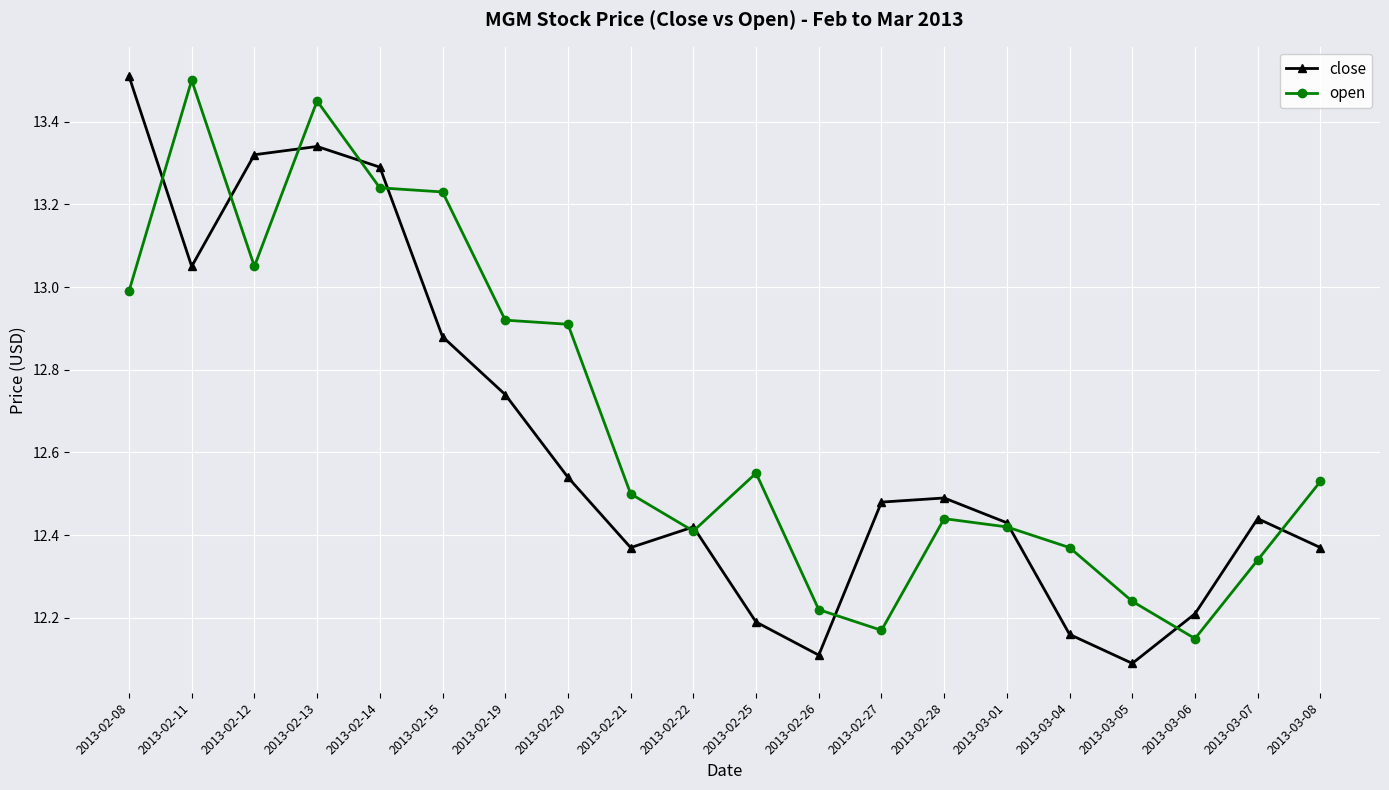

What is the label of the 19th point from the right?

2013-02-11